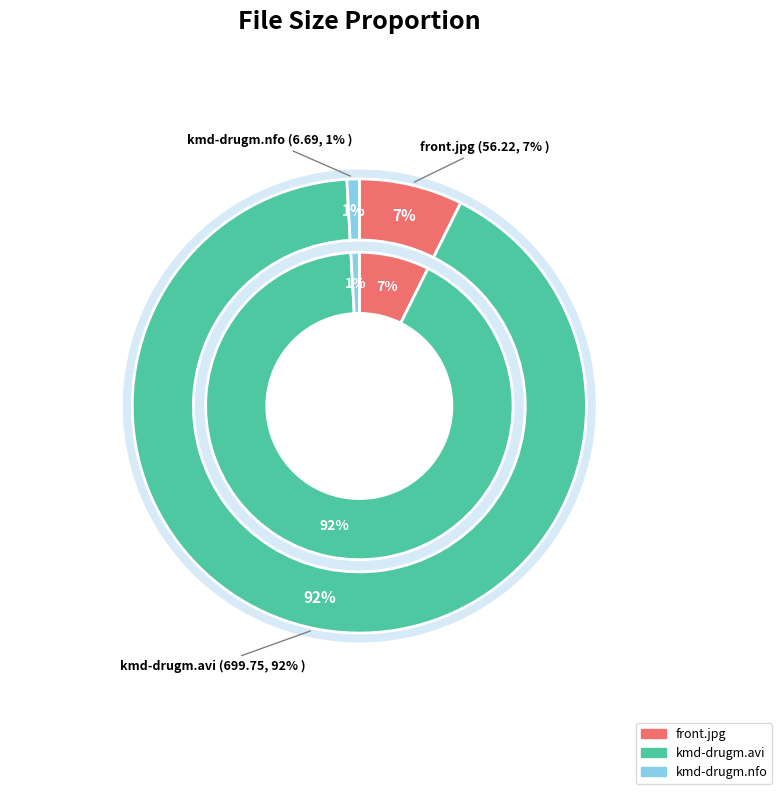

To the nearest percent, what is the difference between the largest and smallest slice percentages?

91%